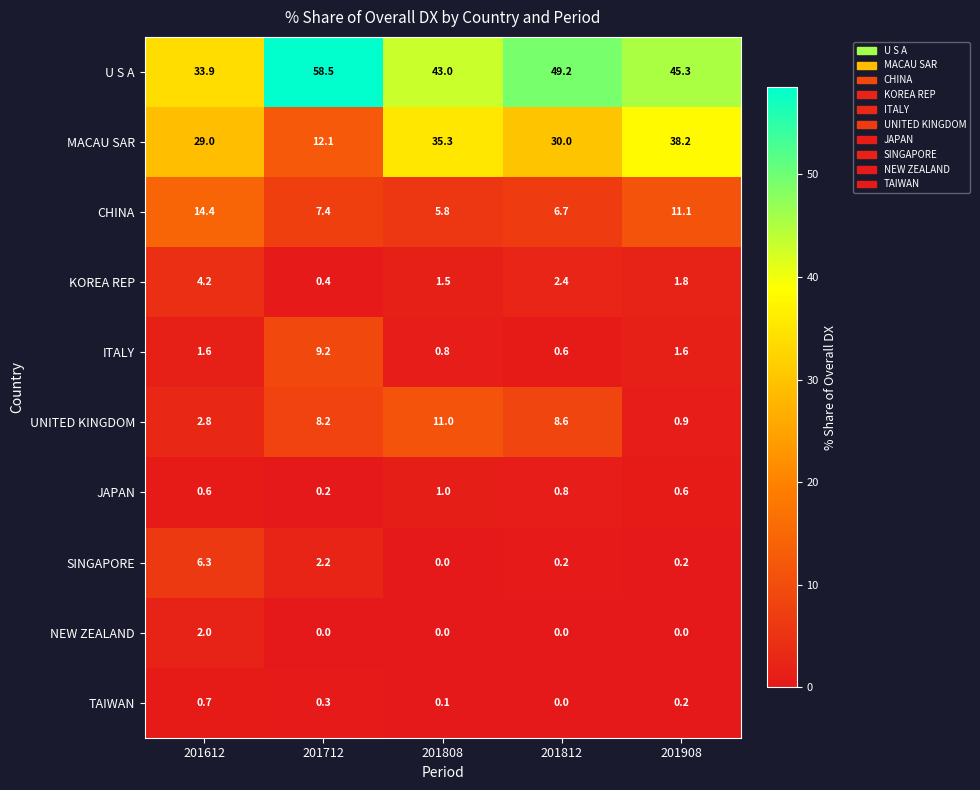

At which category does the chart reach its peak across all series?

201712